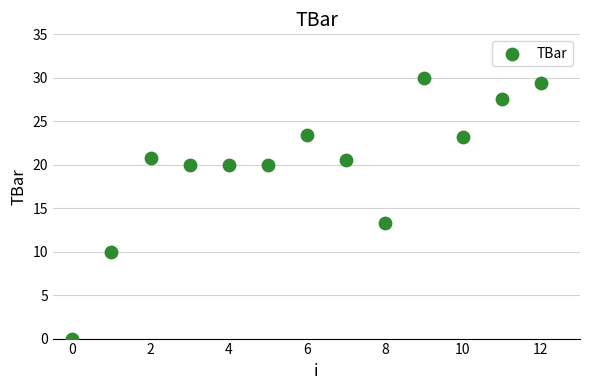

What is the range of Y values (max minus min)?

30.0